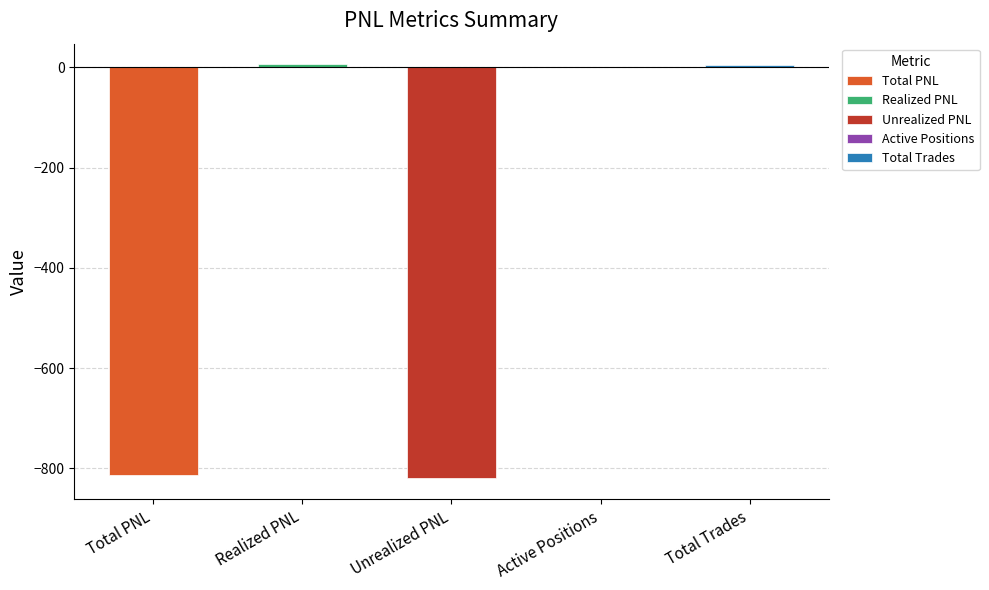

Rank the categories by value from lowest to highest.

Unrealized PNL, Total PNL, Active Positions, Total Trades, Realized PNL